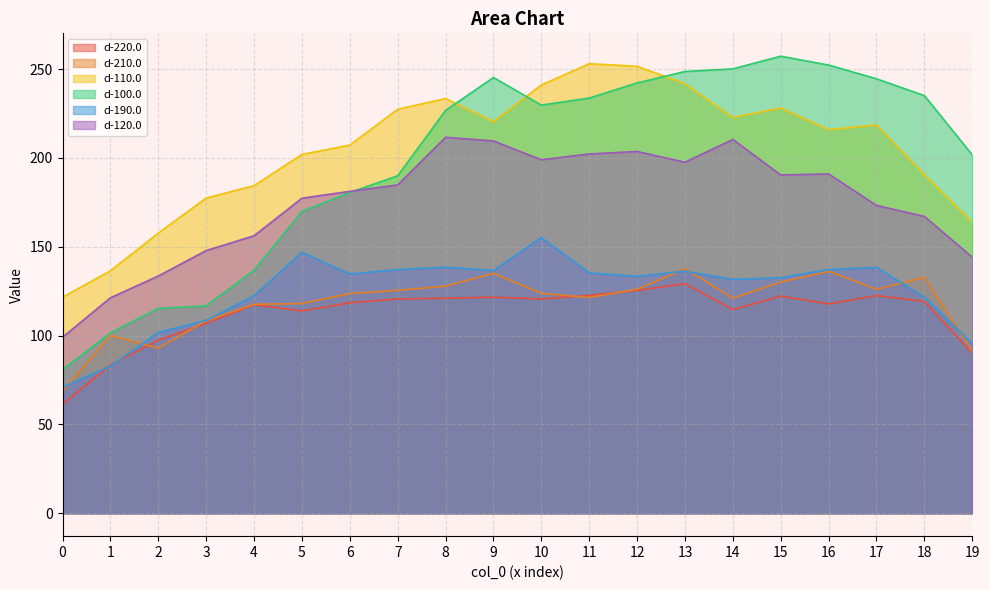

How many distinct data groups are displayed?

6